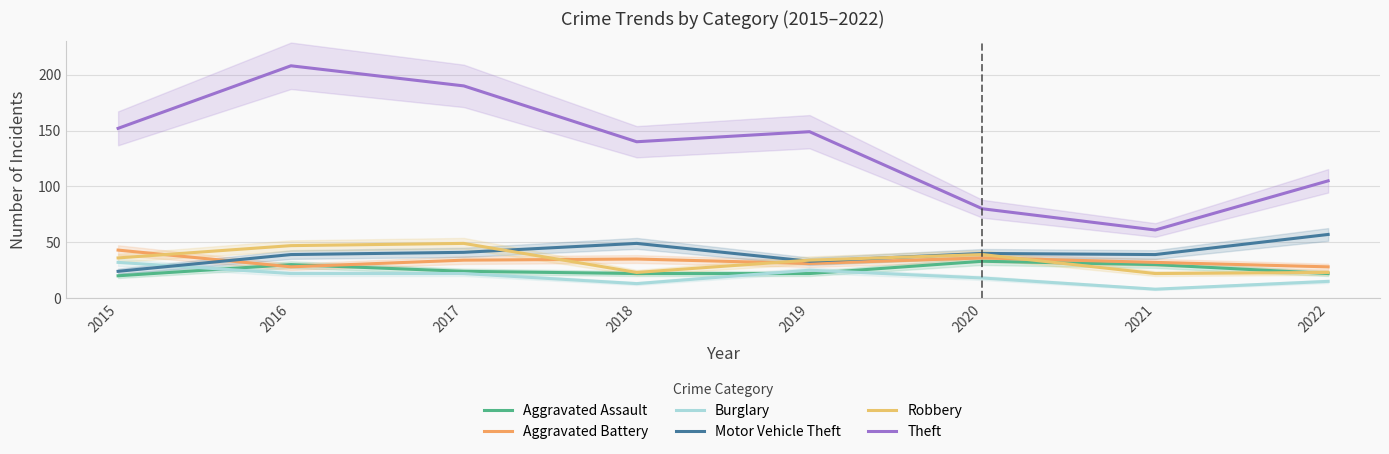

Between 2016 and 2017, which series saw the biggest shift?

Theft